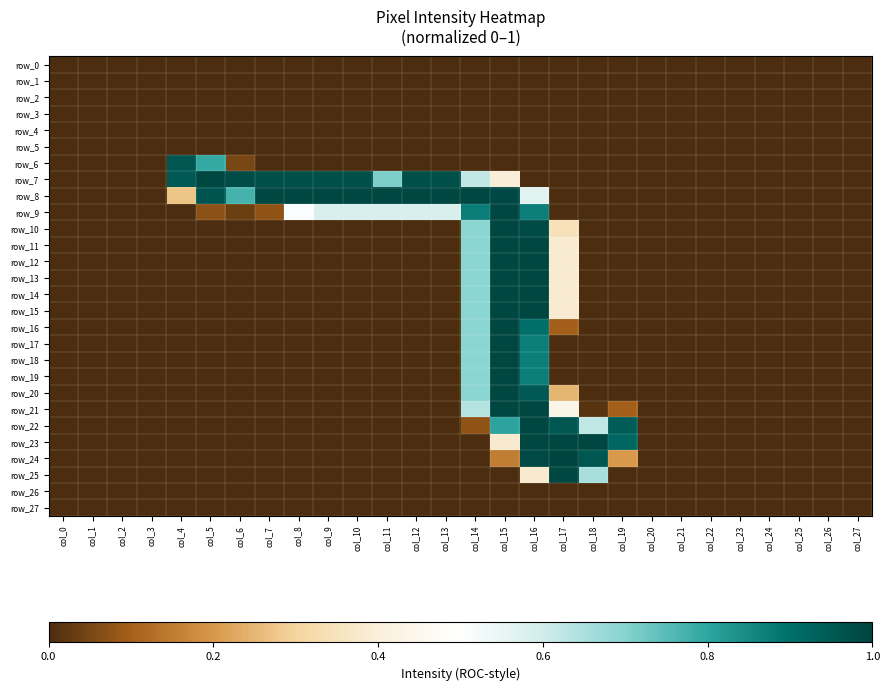

The row_25 series shows 0.7 at col_18. True or false?

True